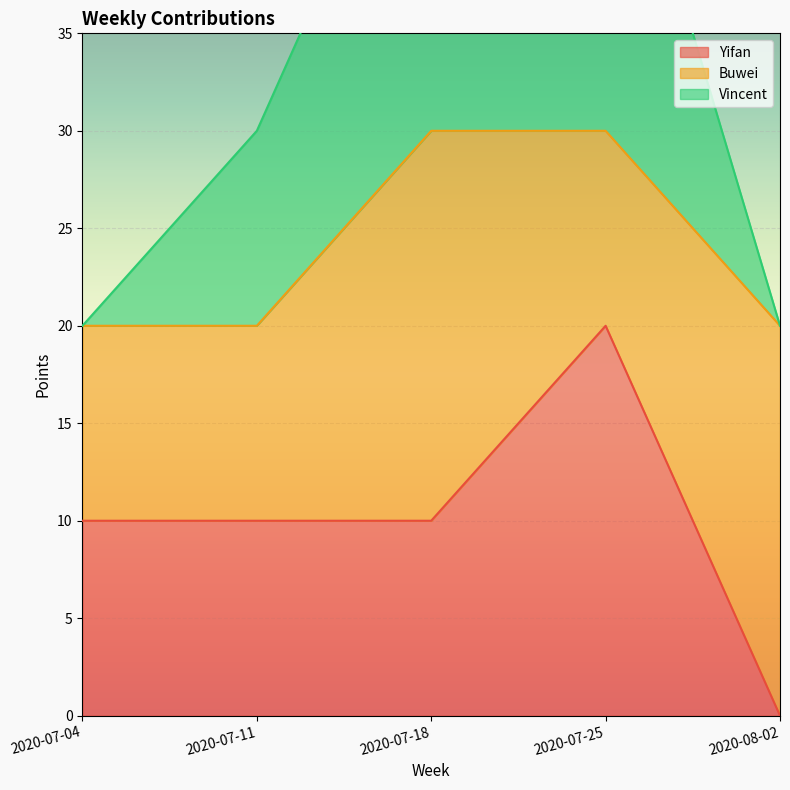

At which category is the sum across all series the highest?

2020-07-25